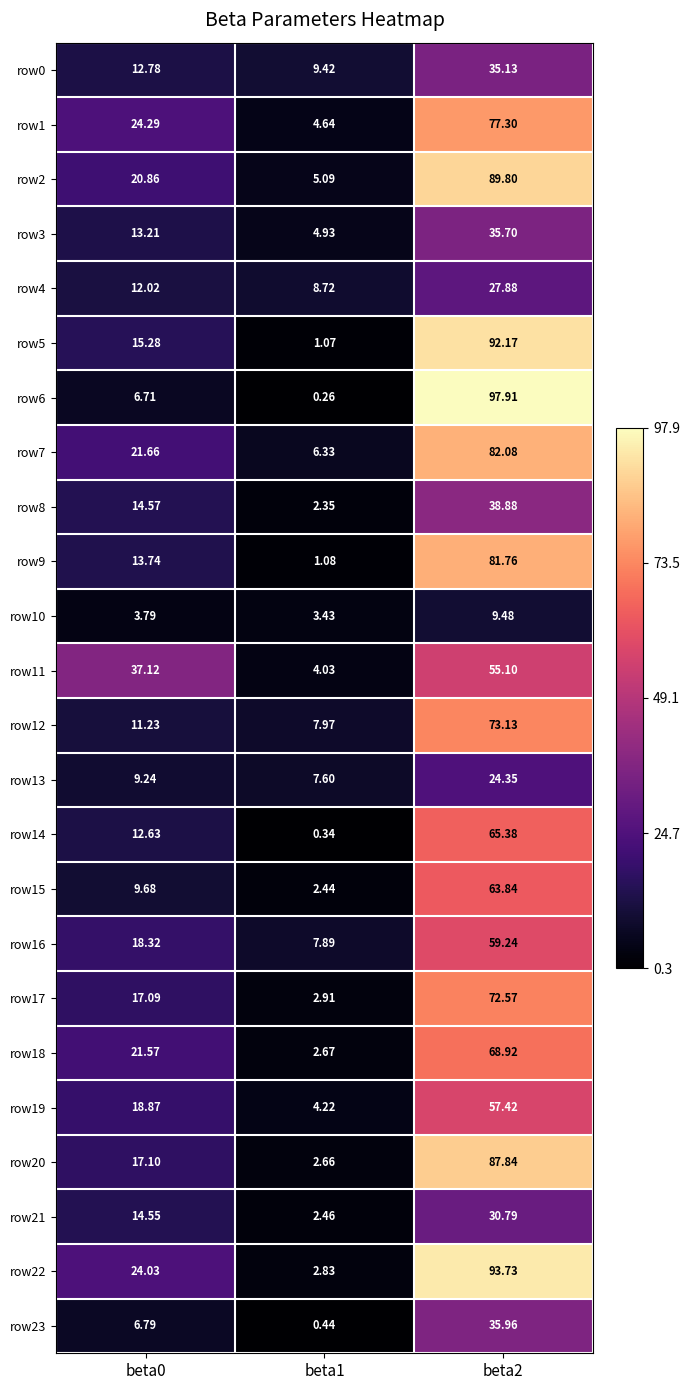

Is the value of row4 at beta1 greater than the value of row15 at beta0?

No